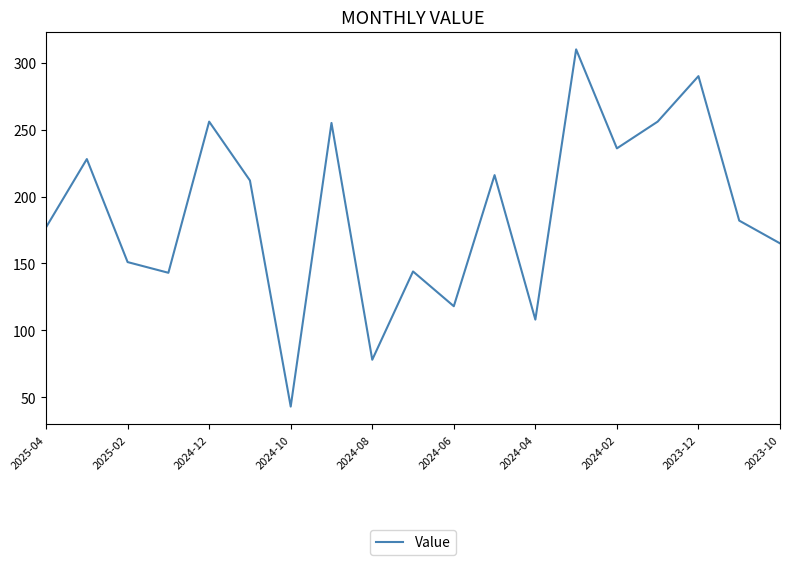

What is the maximum value shown in the chart?

310